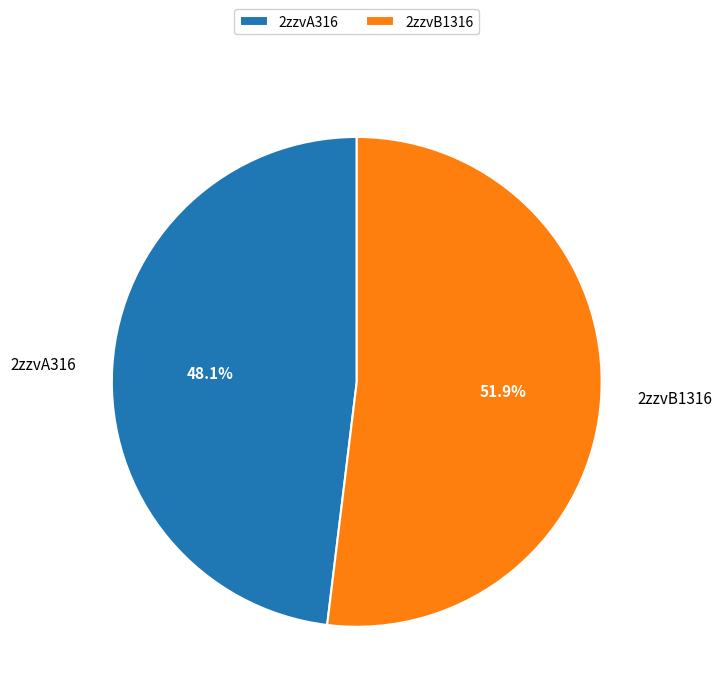

To the nearest percent, what percentage of the pie is 2zzvB1316?

52%